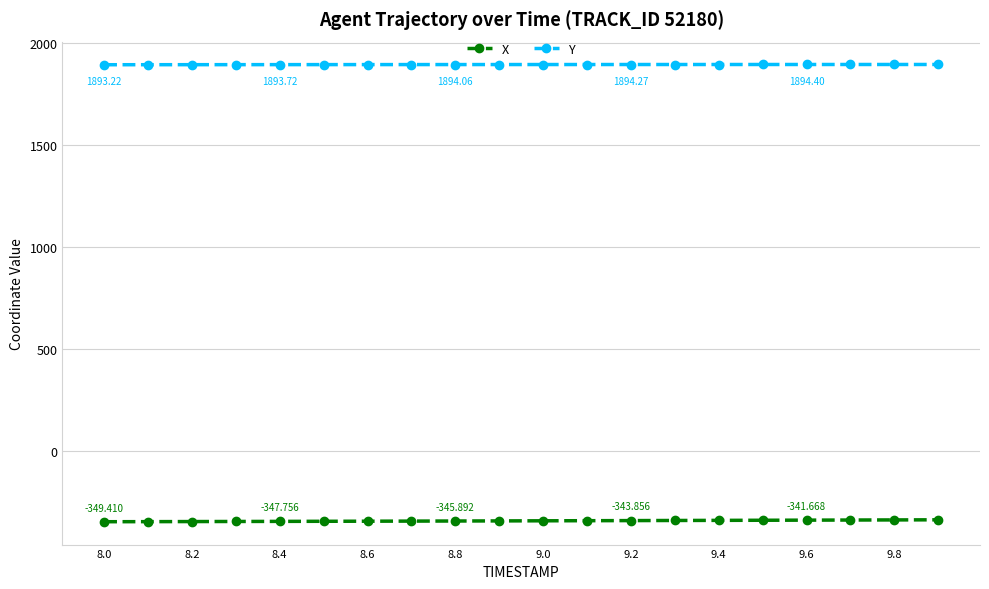

True or false: Y and X cross at least once.

False